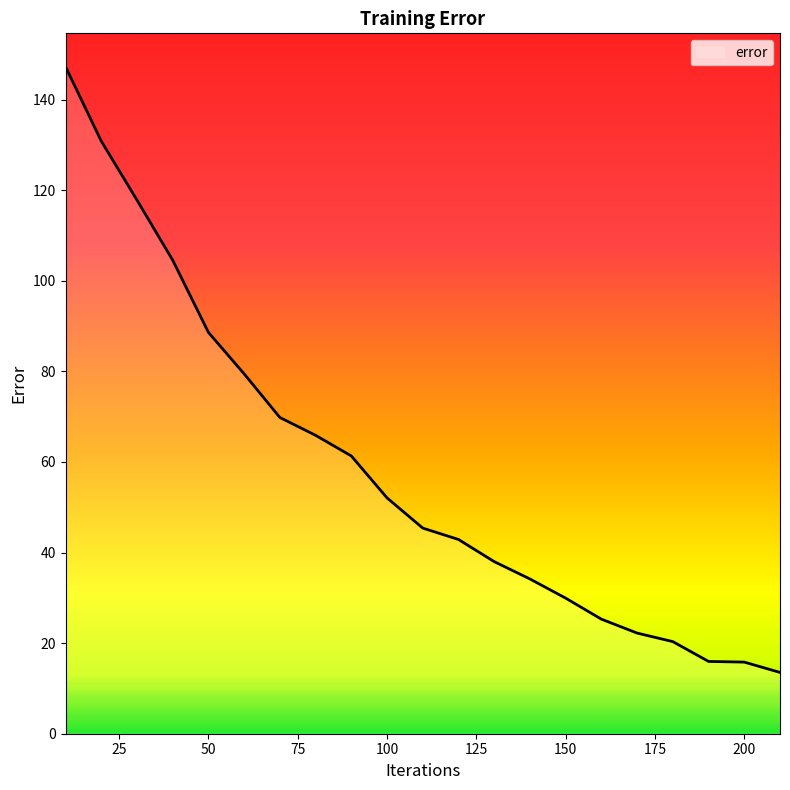

What is the difference between the maximum and minimum values?

133.7